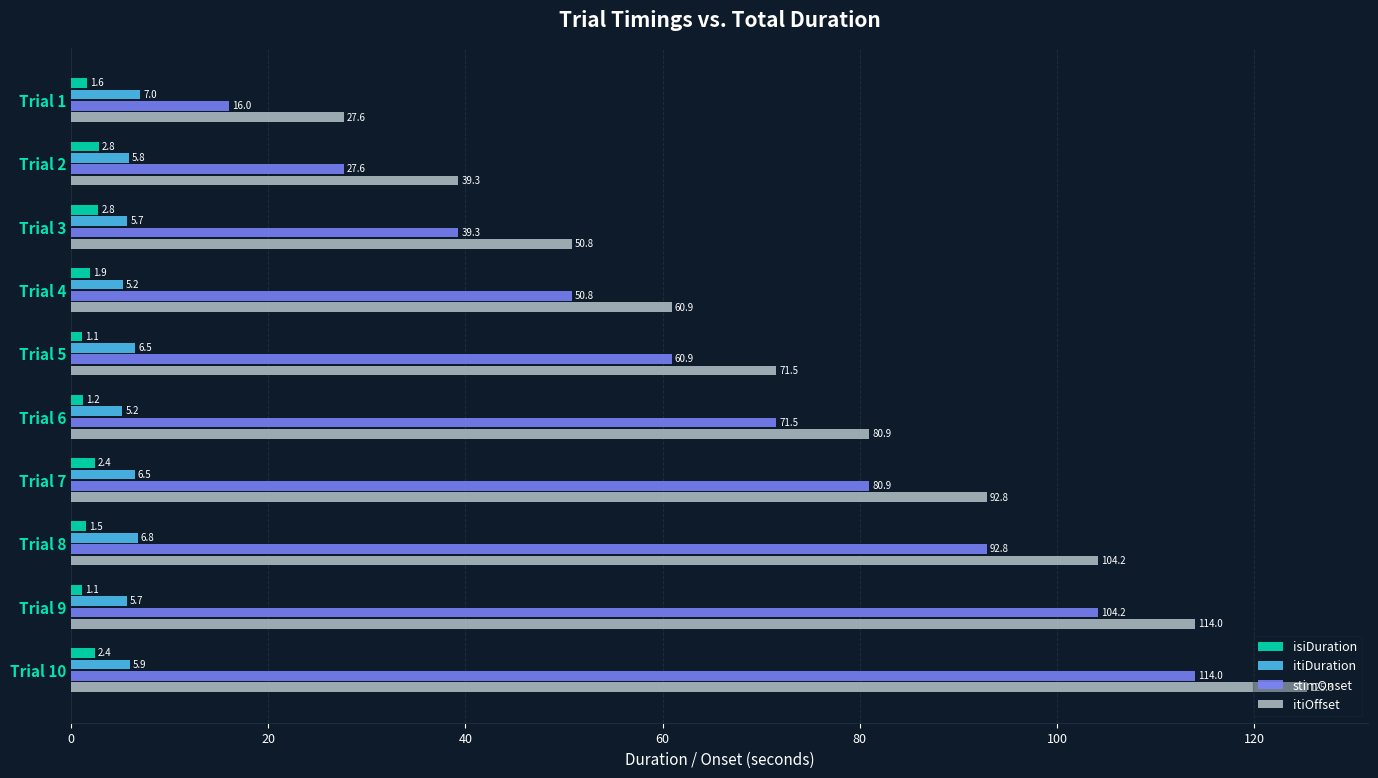

The itiOffset series shows 76.6 at Trial 9. True or false?

False